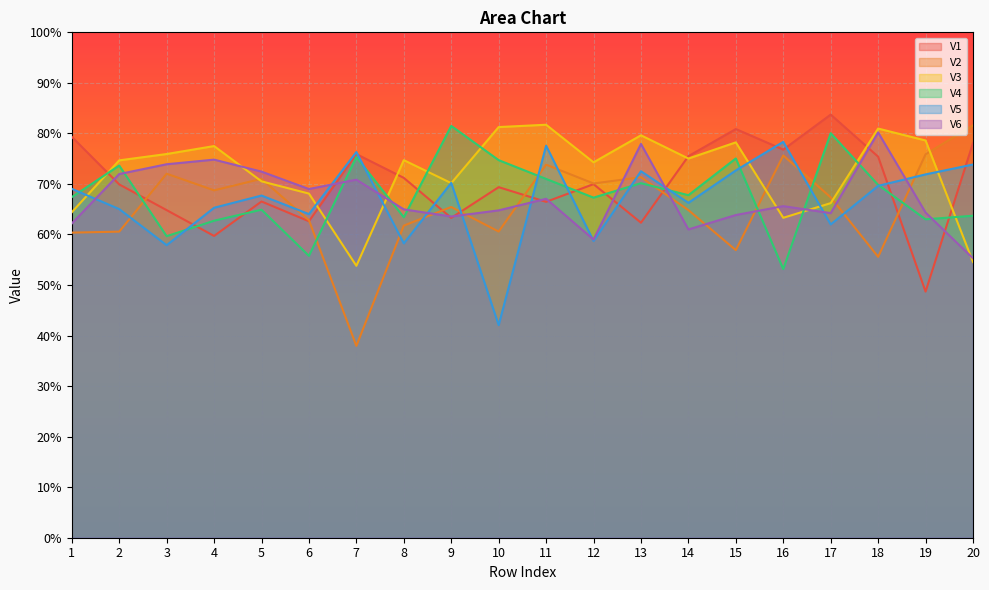

What is the difference between the highest and lowest values at 19?

0.3